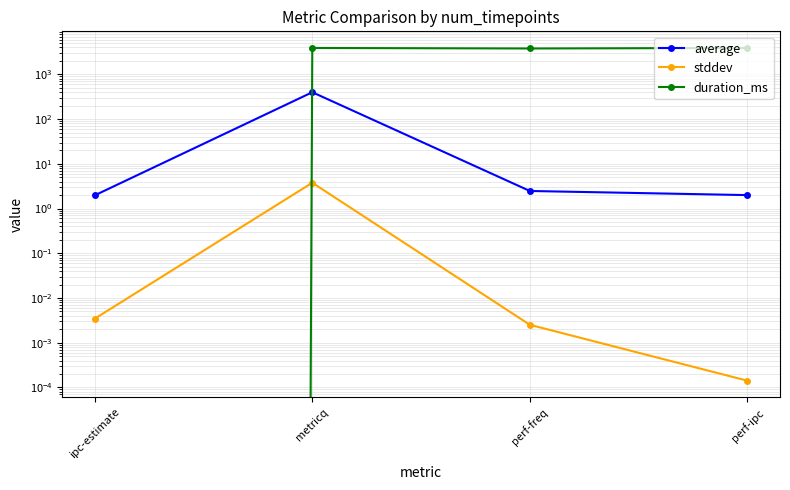

True or false: duration_ms has more than 0 points higher than both neighbors.

True